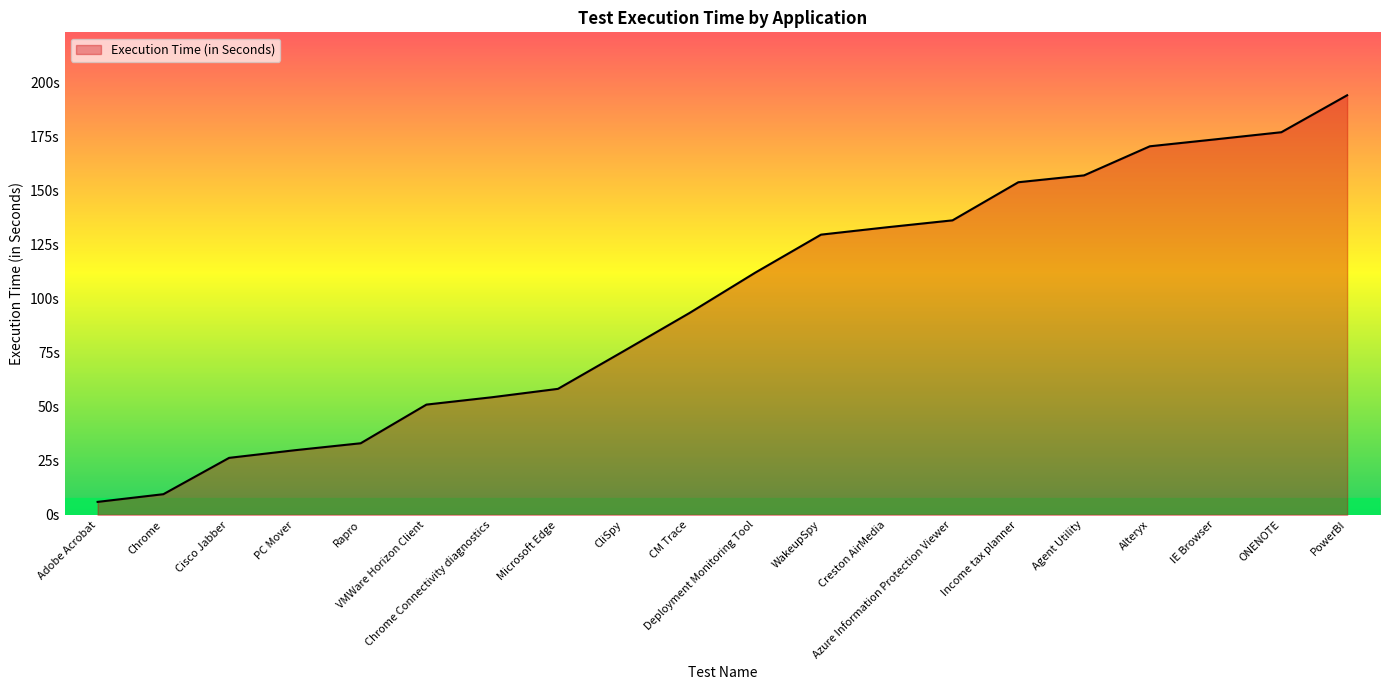

Does the chart display data point markers on the line(s)?

No